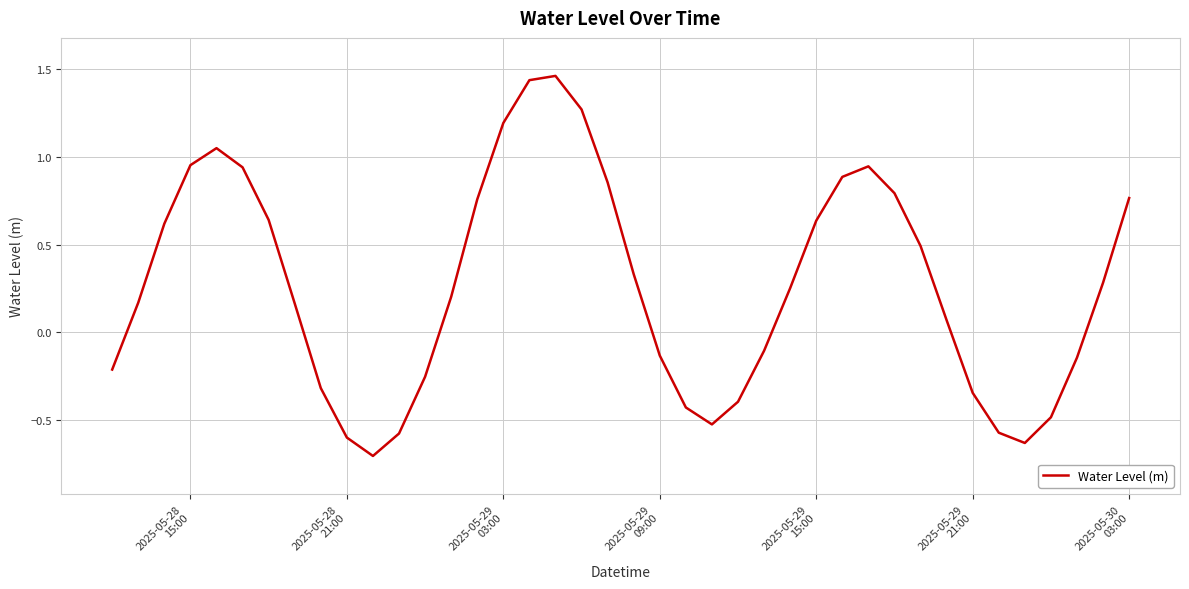

What is the smallest value displayed?

-0.7